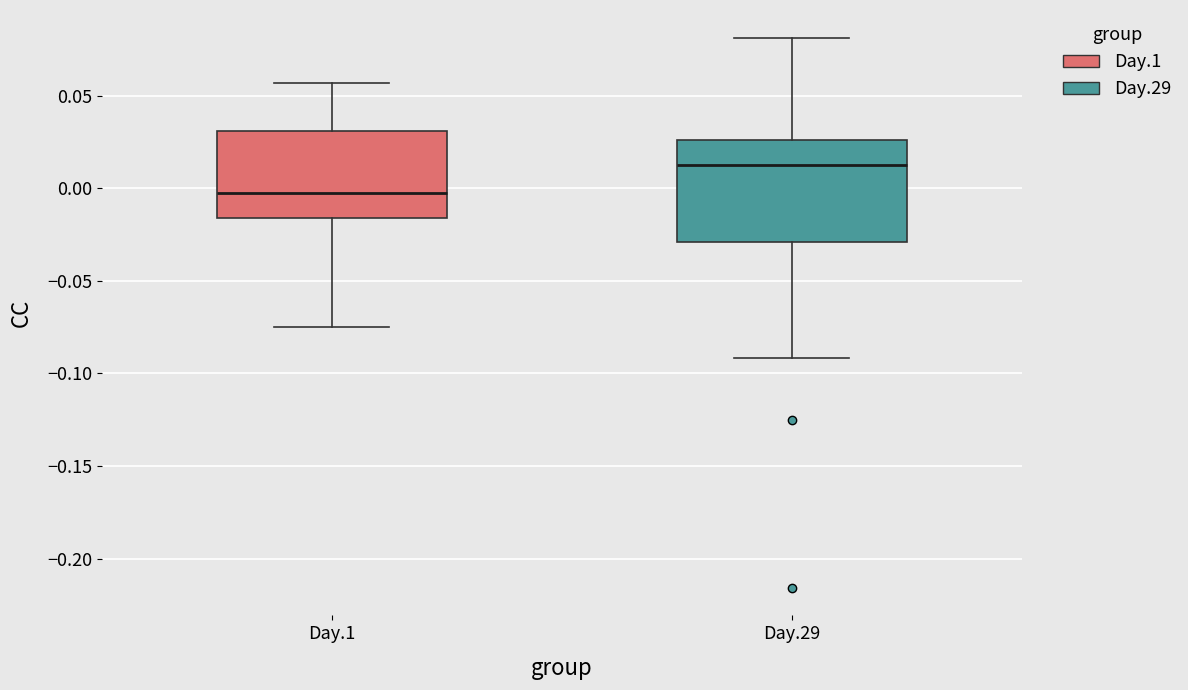

Reading left to right, transcribe this box plot: for each box, give where its median line is, the range the box spans, and where its two whiskers end, as read against the y-axis. The values are not printed on the chart, so give them approximately, as read against the axis.

Day.1: median -0.005, box -0.015 to 0.030, whiskers -0.075 to 0.055
Day.29: median 0.015, box -0.030 to 0.025, whiskers -0.090 to 0.080